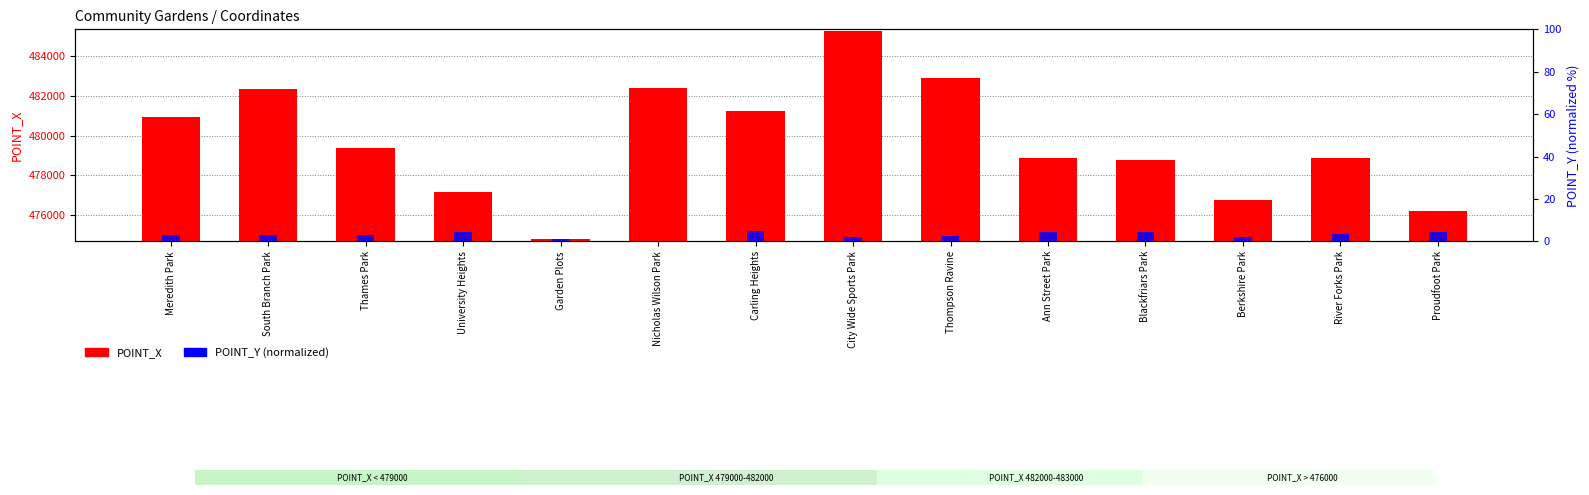

List the labels in order of POINT_X value, largest first.

City Wide Sports Park, Thompson Ravine, Nicholas Wilson Park, South Branch Park, Carling Heights, Meredith Park, Thames Park, Ann Street Park, River Forks Park, Blackfriars Park, University Heights, Berkshire Park, Proudfoot Park, Garden Plots